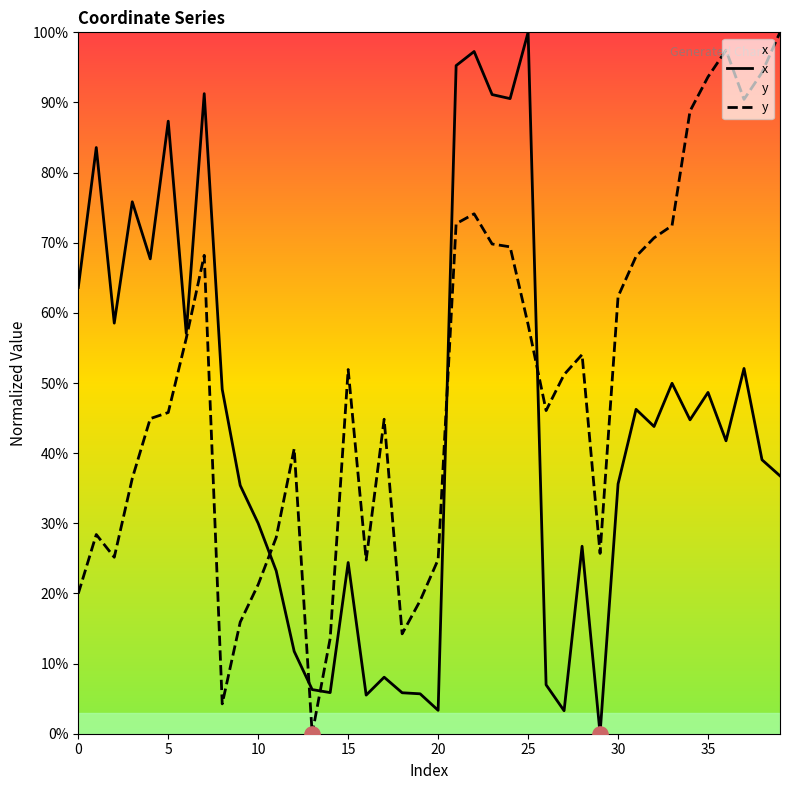

Which series contains the lowest Y value?

x